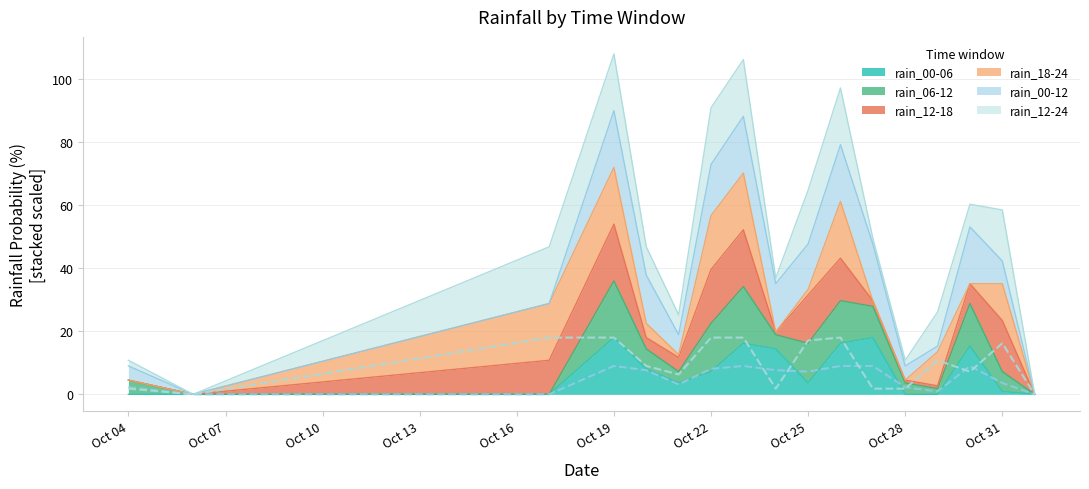

The value of rain_00-06 at Oct 28 is 7.4. True or false?

False